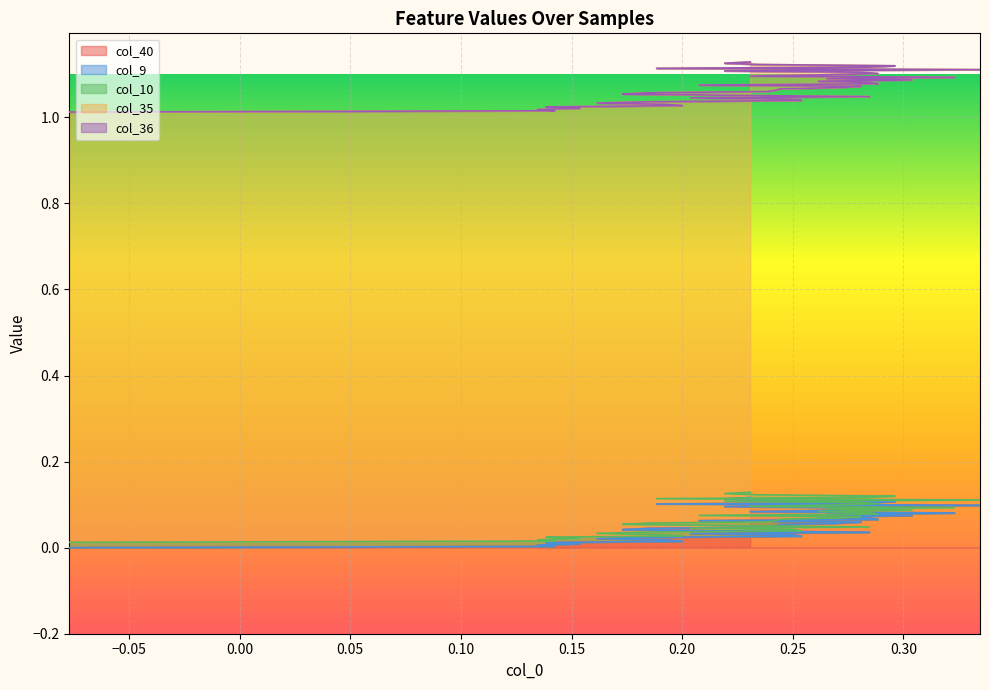

How many distinct data groups are displayed?

5